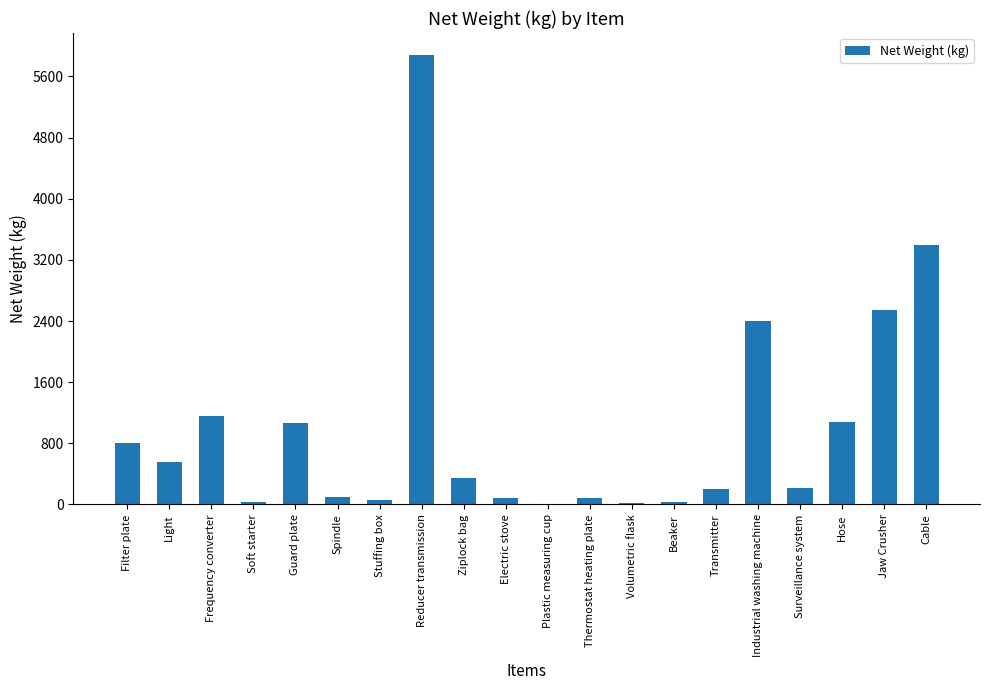

What is the change in value from Electric stove to Jaw Crusher?

+2462.0